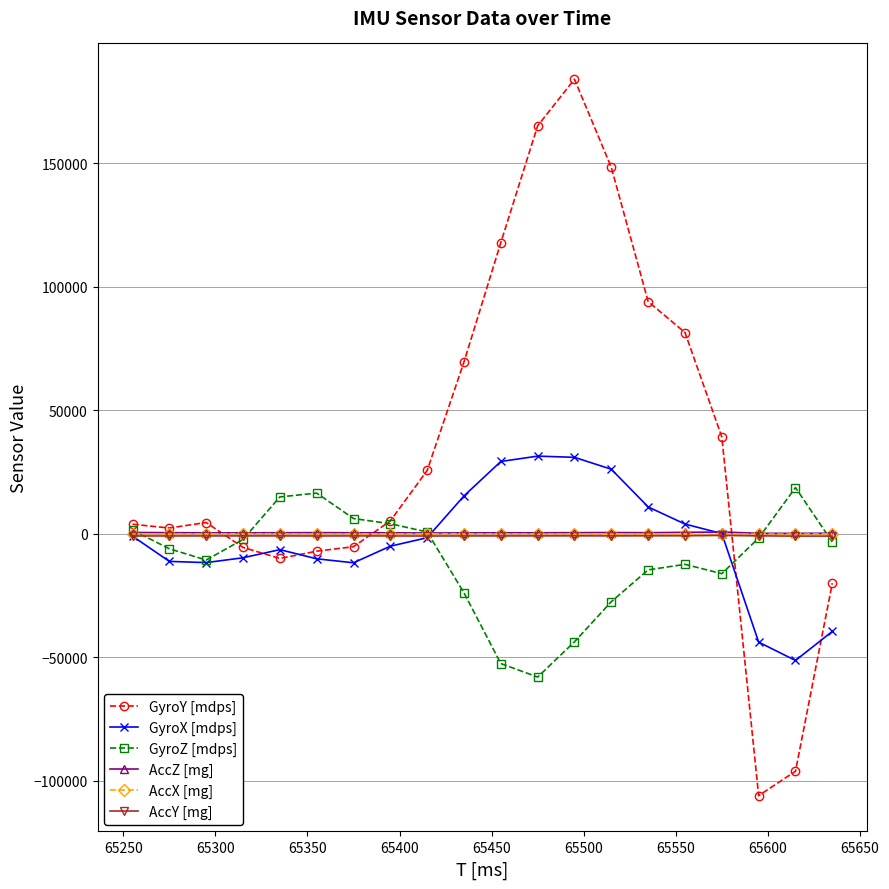

Which series has the largest total across all categories?

GyroY [mdps]